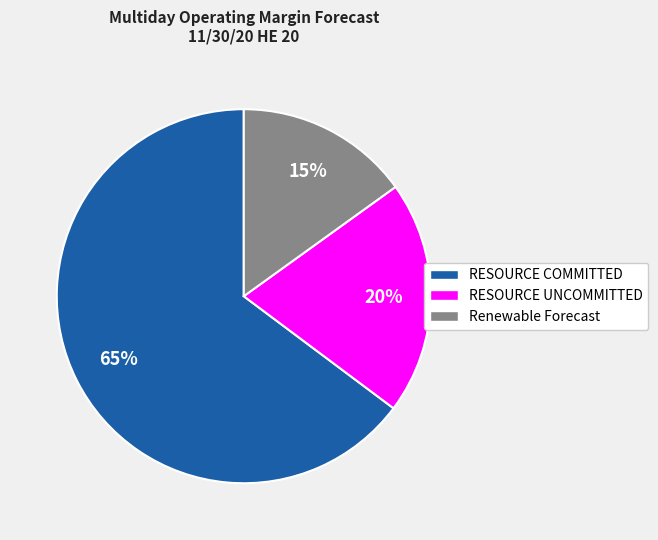

Is there any slice that represents more than half of the pie?

Yes